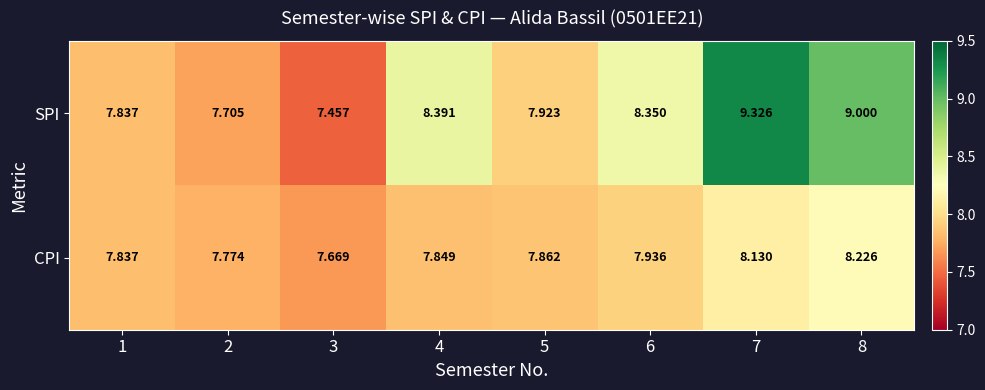

How many series are shown in this chart?

2